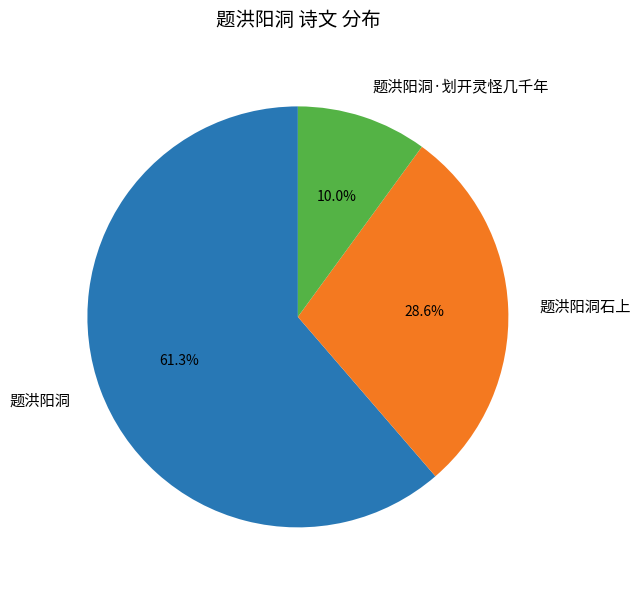

Does 题洪阳洞石上 account for over 50% of the chart?

No